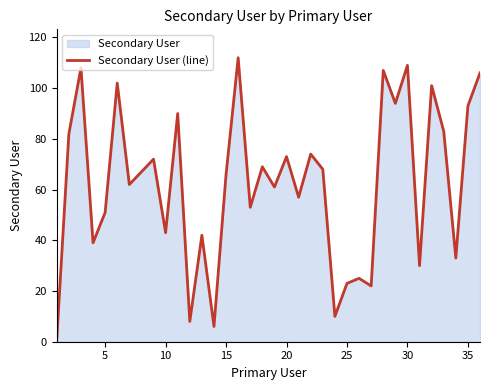

What is the greatest value displayed?

112